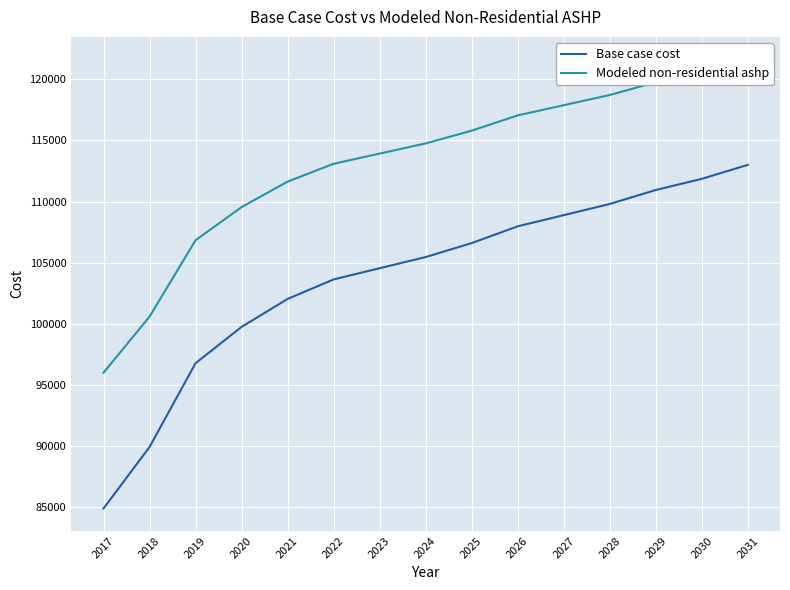

Which category has the highest value in the Modeled non-residential ashp series?

2031